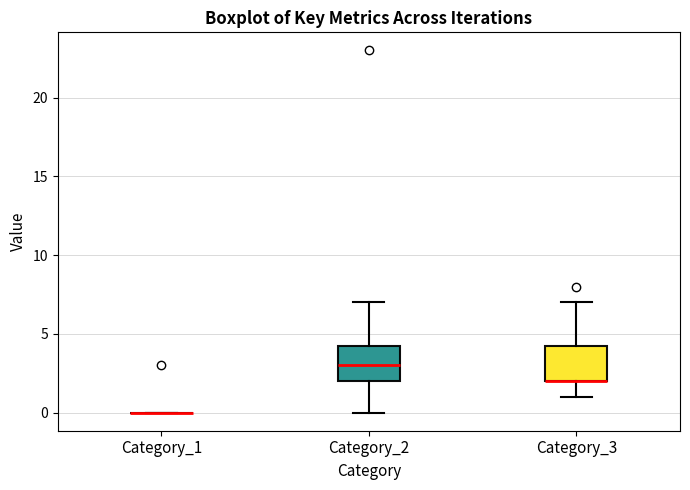

Reading left to right, transcribe this box plot: for each box, give where its median line is, the range the box spans, and where its two whiskers end, as read against the y-axis. The values are not printed on the chart, so give them approximately, as read against the axis.

Category_1: box collapsed to a line at 0.0, whiskers 0.0 to 0.0
Category_2: median 3.0, box 2.0 to 4.5, whiskers 0.0 to 7.0
Category_3: median 2.0 (drawn on the box's lower edge), box 2.0 to 4.5, whiskers 1.0 to 7.0